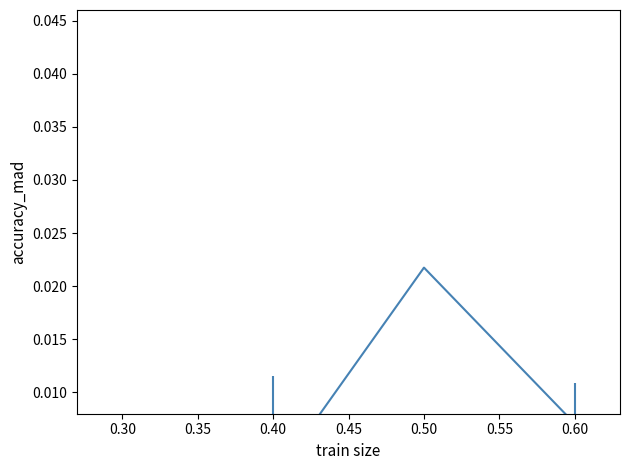

True or false: the data shows 0.0 at 0.60.

True